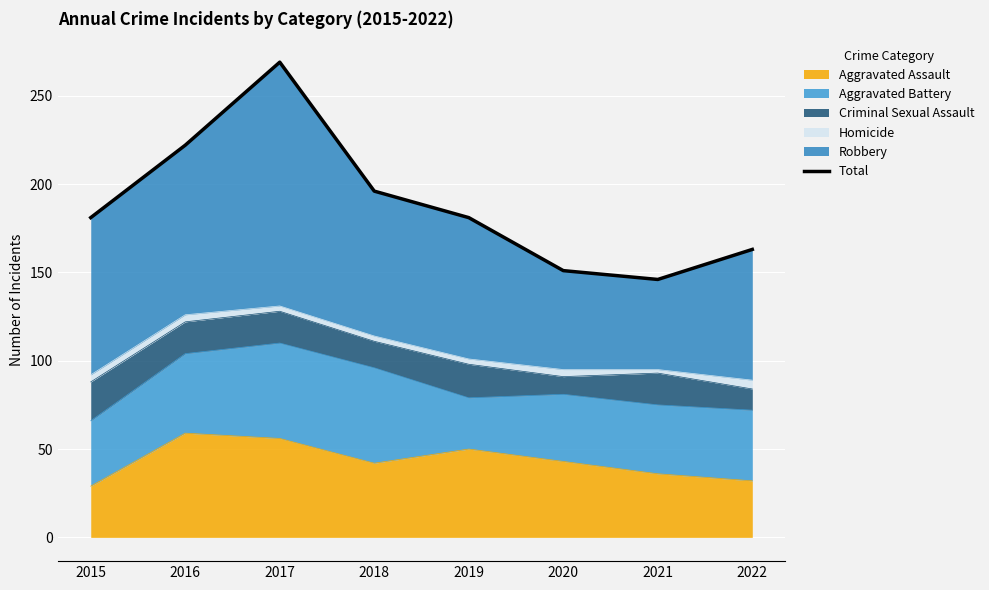

What is the change in value from 2019 to 2022?

-18